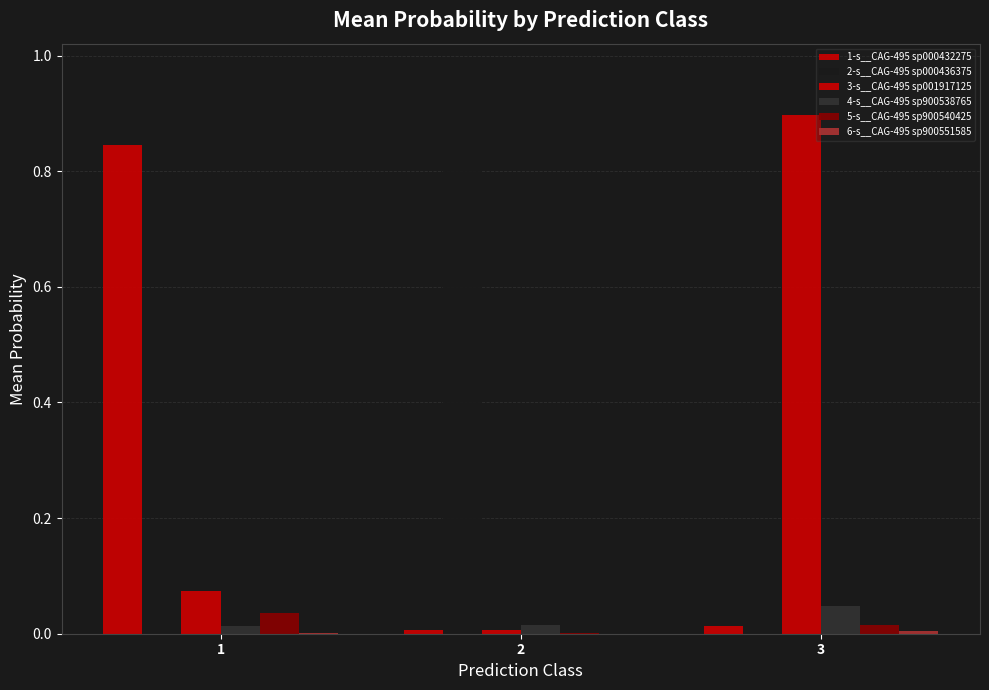

Are the bars horizontal?

No